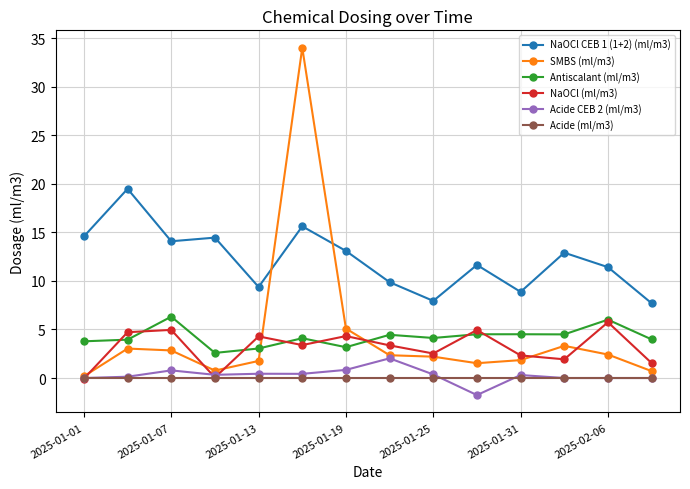

Which series has the widest spread of values?

SMBS (ml/m3)